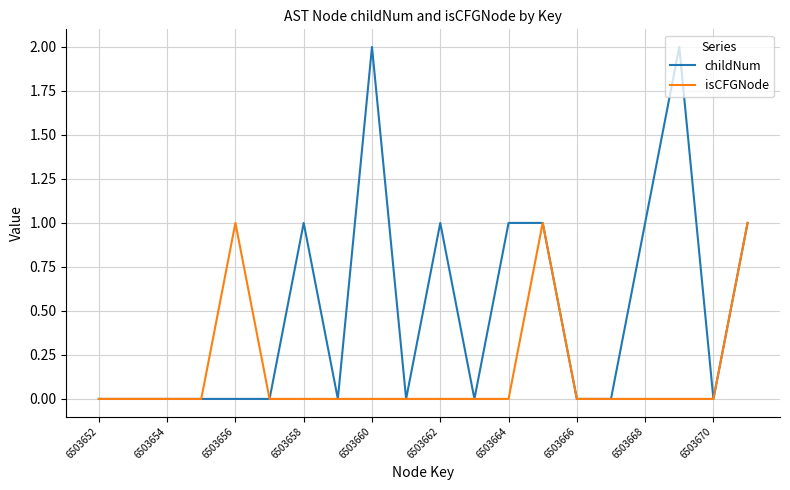

Count the childNum values in the range 0 to 1.

18